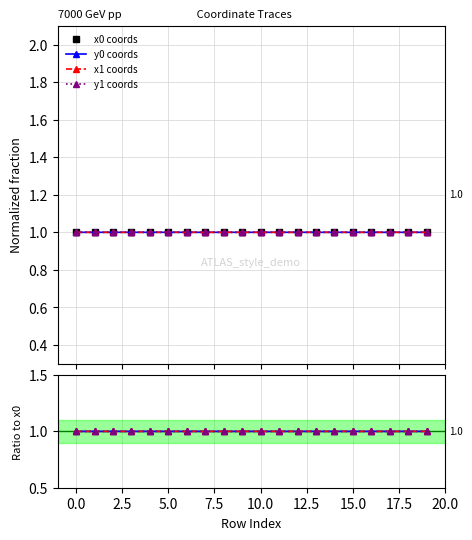

What is the lowest value of the y1 coords series?

1.0